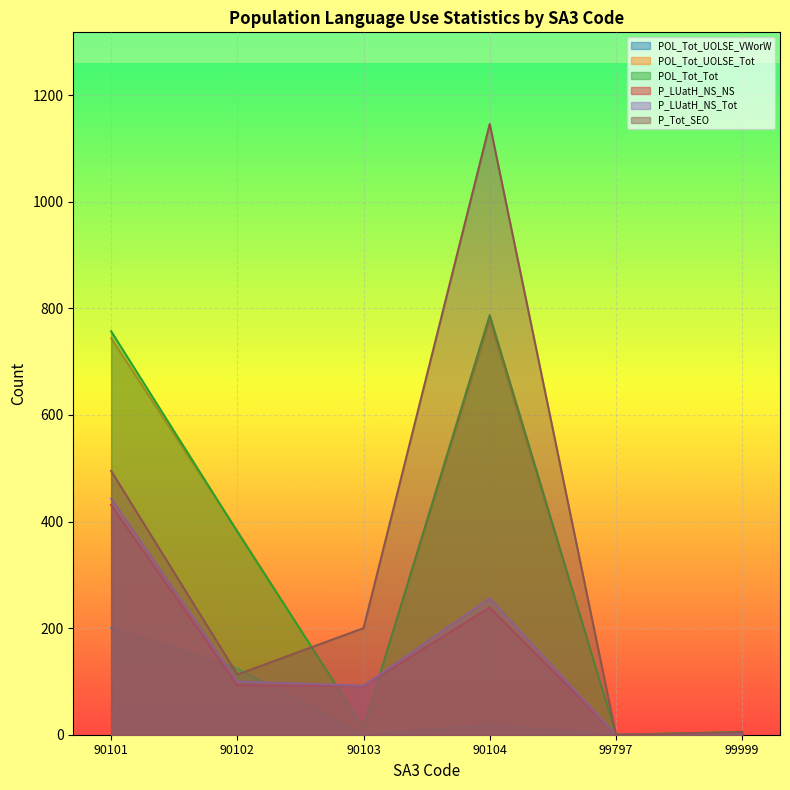

Between 90101 and 90104, which series saw the biggest shift?

P_Tot_SEO